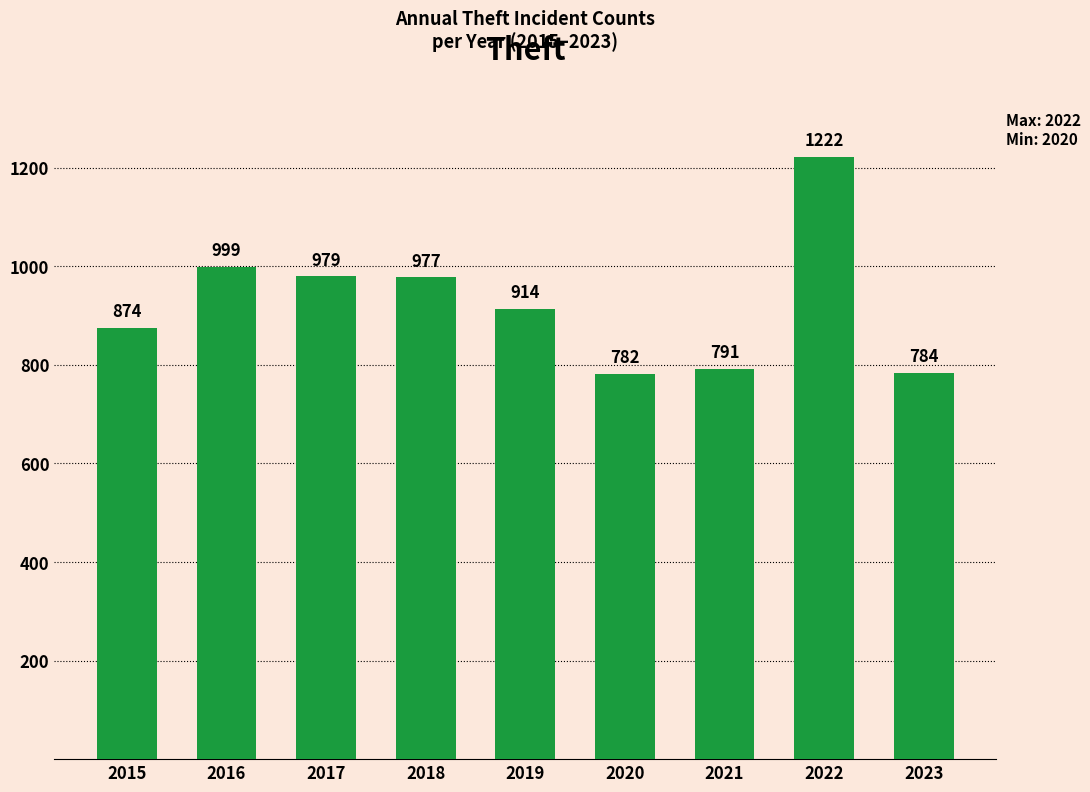

Reading right to left, extract all data points from this chart.

784	1222	791	782	914	977	979	999	874